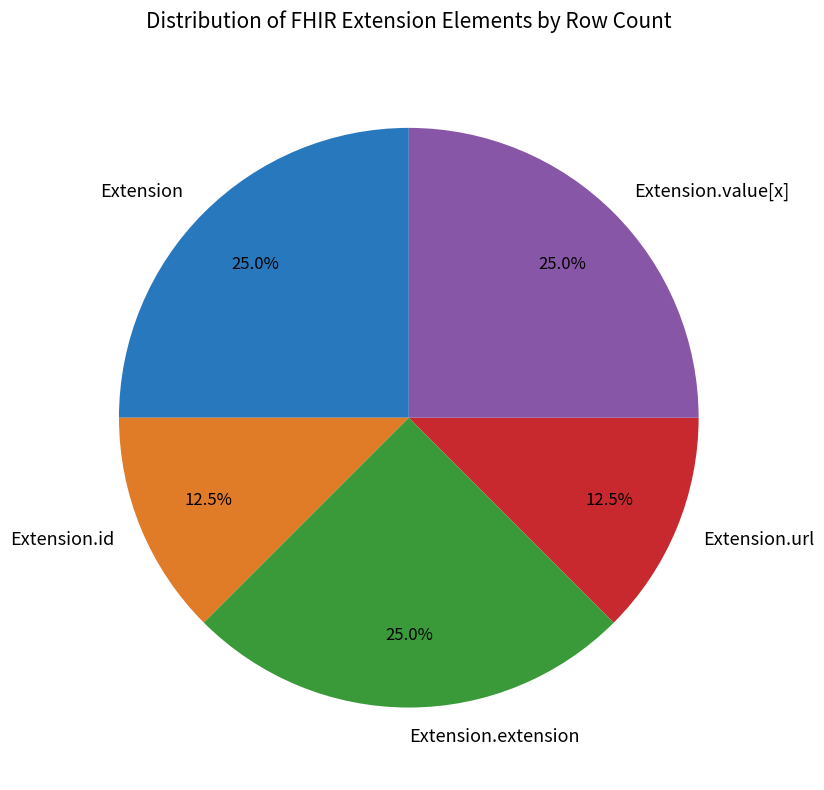

Count the number of slices in the pie.

5